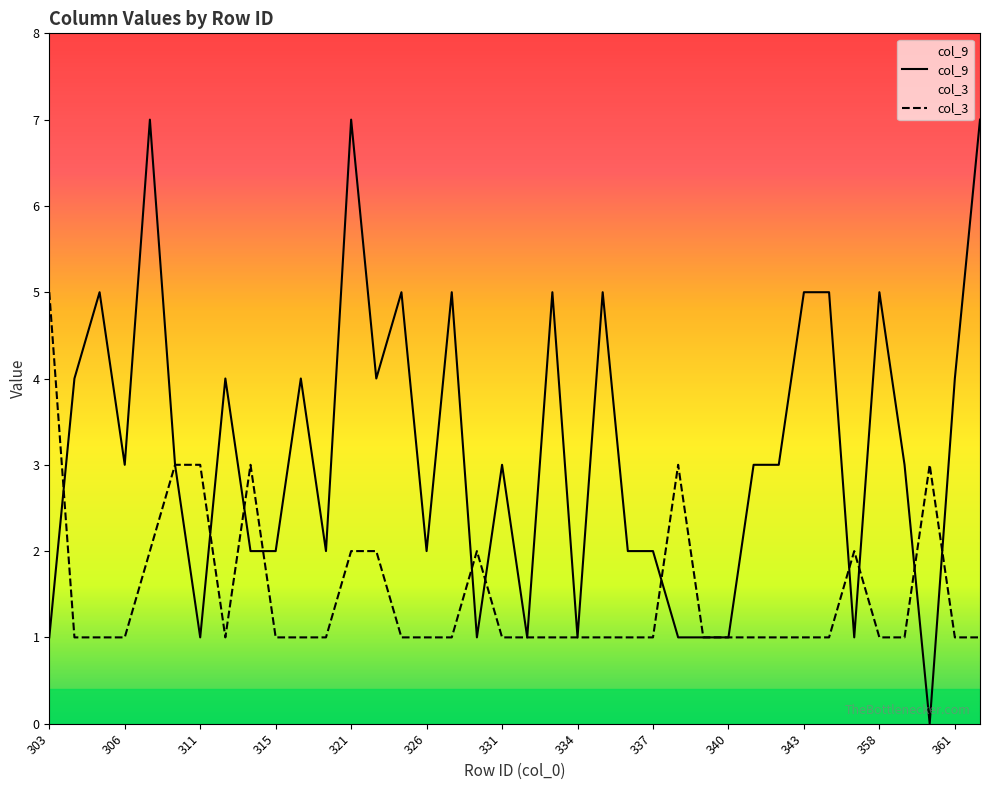

Which category has the lowest value in the col_3 series?

306